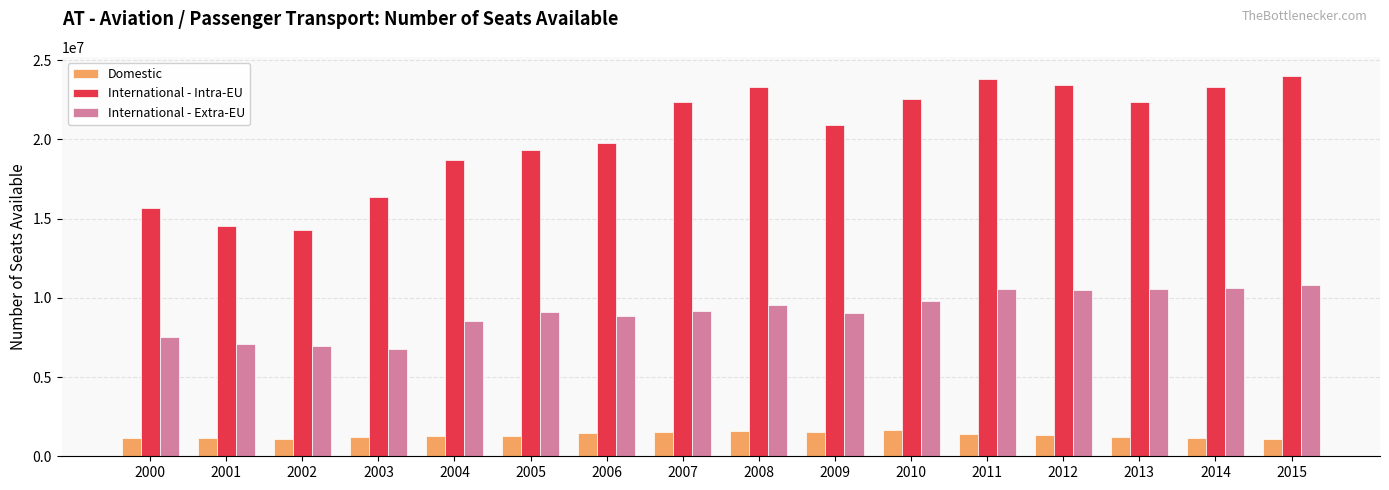

What is the value of the International - Intra-EU bar at the 13th from the left?

23437038.9